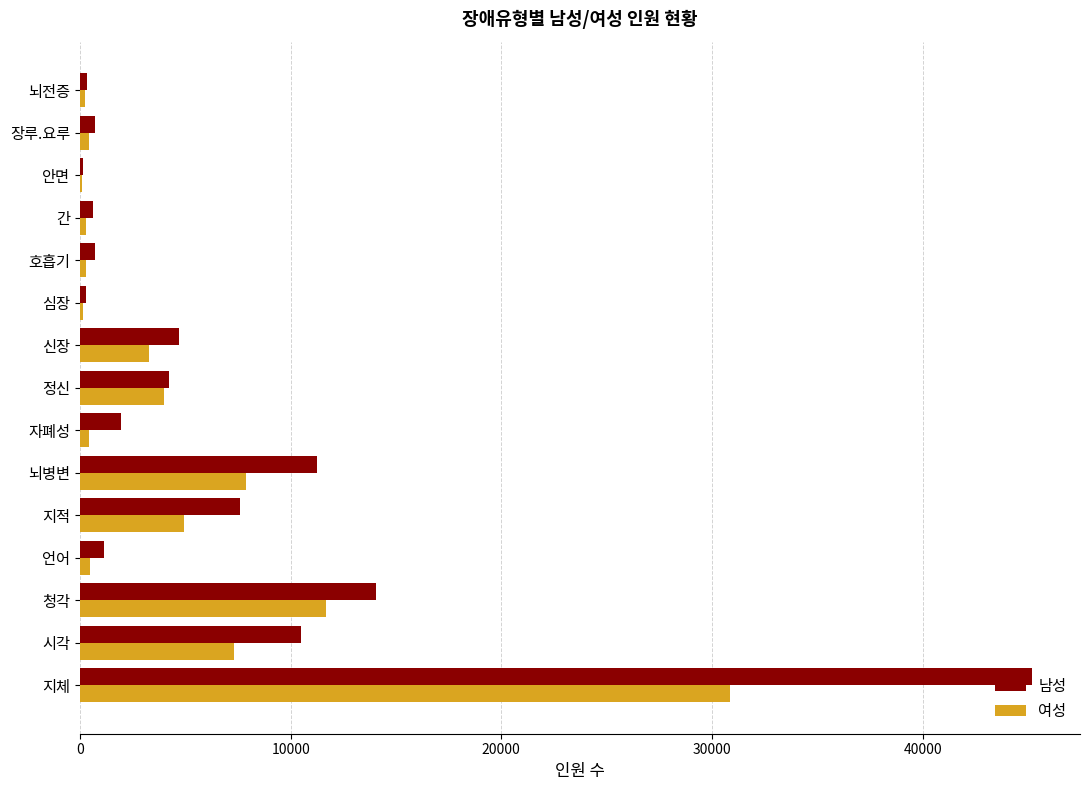

Which series changed the most between 뇌병변 and 정신?

남성